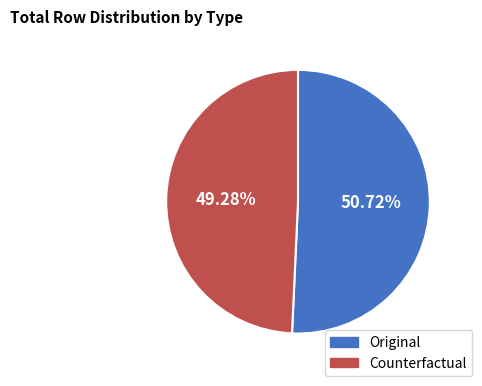

Approximately how many times larger is the value at Counterfactual compared to Original?

1.0